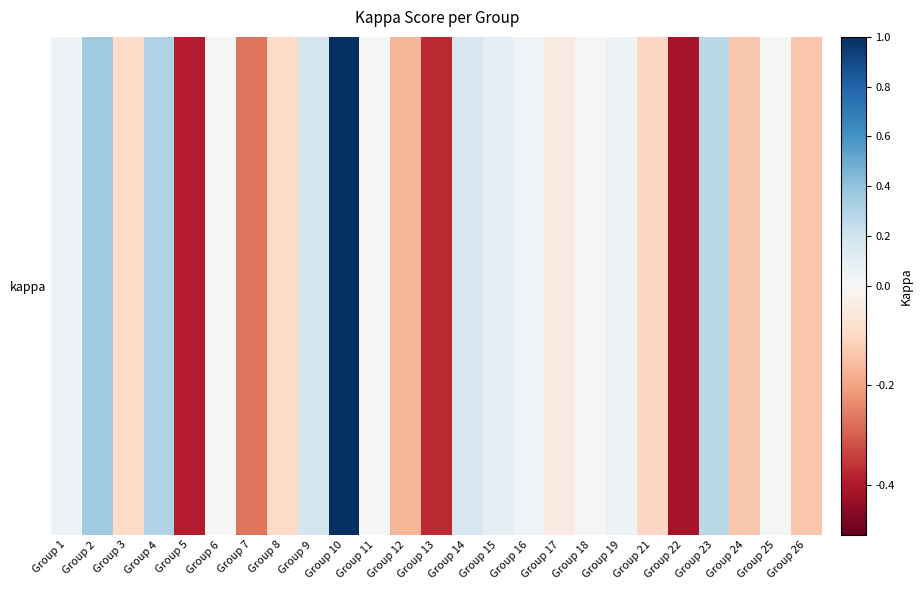

The value at Group 22 is -0.6. True or false?

False